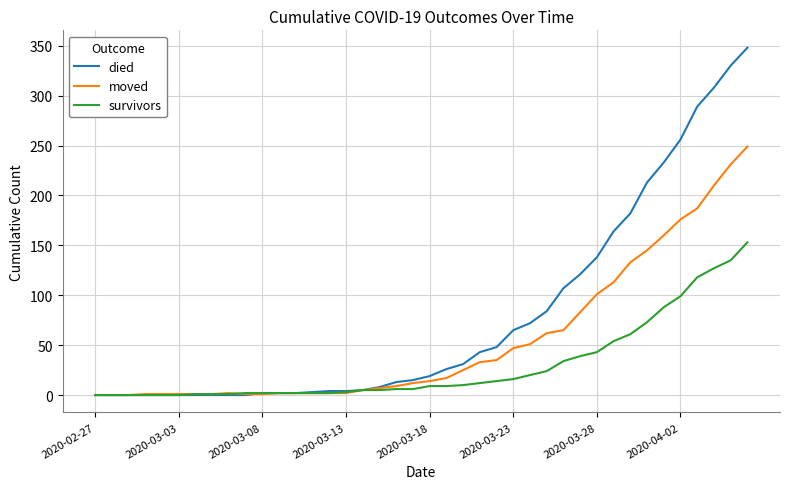

Which series has the largest total across all categories?

died